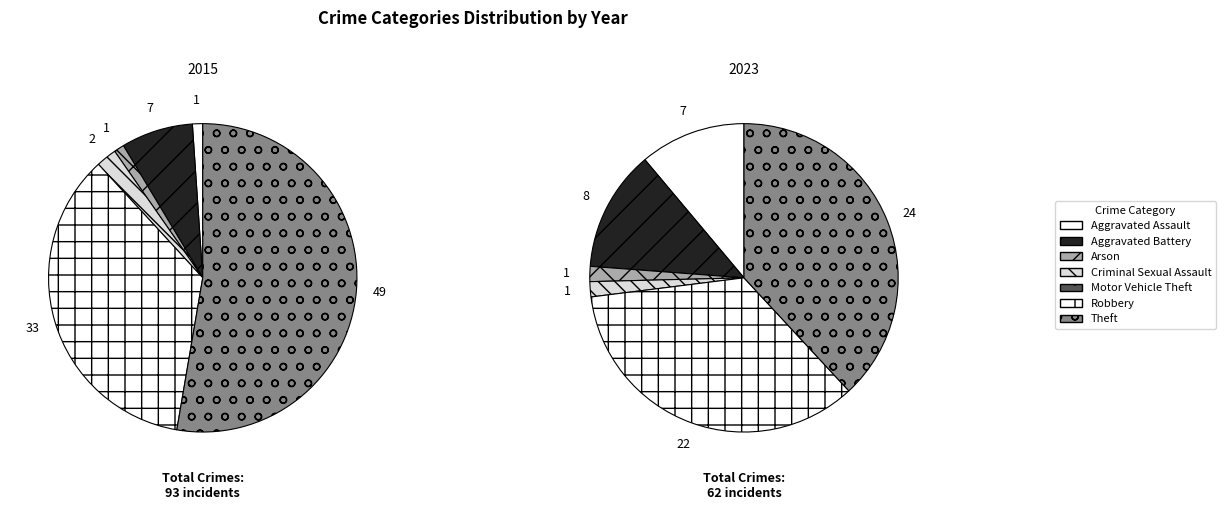

To the nearest percent, what percentage of the pie is 3?

2%